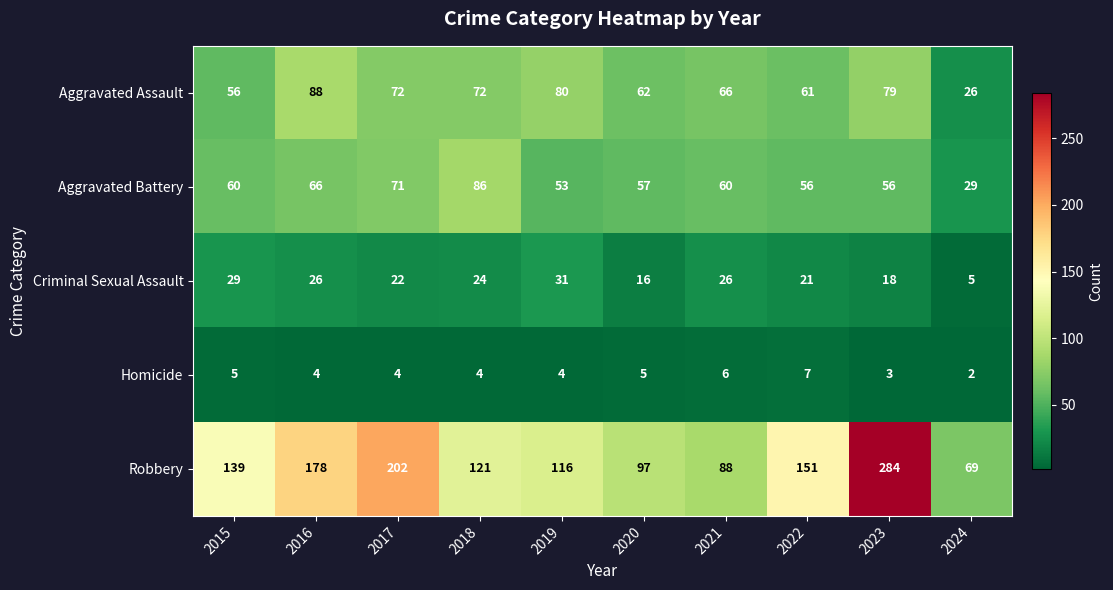

What is the total value across all series at 2022?

296